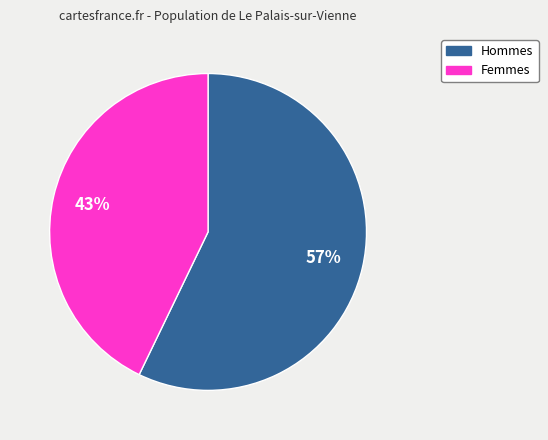

What is the largest slice in the pie chart?

Hommes